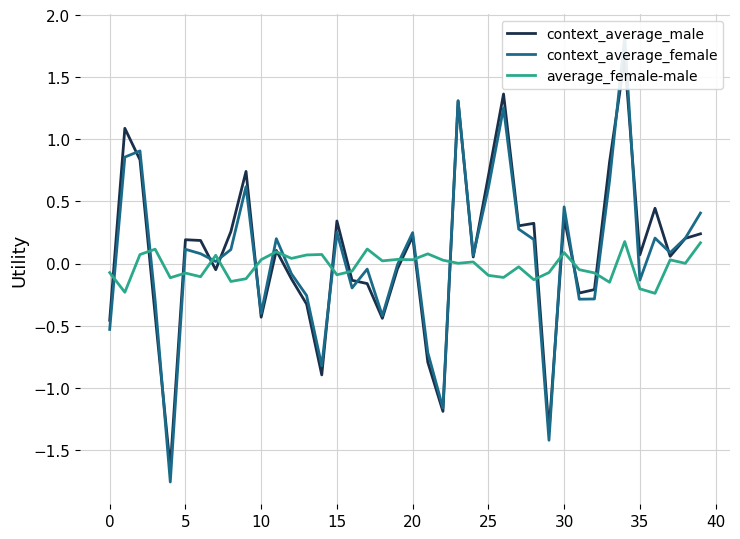

Reading left to right, list all the values displayed in this chart.

context_average_male: -0.5	1.1	0.8	-0.4	-1.6	0.2	0.2	-0.1	0.3	0.7	-0.4	0.1	-0.1	-0.3	-0.9	0.3	-0.1	-0.2	-0.4	-0.0	0.2	-0.8	-1.2	1.3	0.1	0.7	1.4	0.3	0.3	-1.4	0.4	-0.2	-0.2	0.8	1.7	0.1	0.4	0.1	0.2	0.2
context_average_female: -0.5	0.9	0.9	-0.3	-1.8	0.1	0.1	0.0	0.1	0.6	-0.4	0.2	-0.1	-0.3	-0.8	0.3	-0.2	-0.0	-0.4	-0.0	0.2	-0.7	-1.2	1.3	0.1	0.6	1.3	0.3	0.2	-1.4	0.5	-0.3	-0.3	0.7	1.8	-0.1	0.2	0.1	0.2	0.4
average_female-male: -0.1	-0.2	0.1	0.1	-0.1	-0.1	-0.1	0.1	-0.1	-0.1	0.0	0.1	0.0	0.1	0.1	-0.1	-0.1	0.1	0.0	0.0	0.0	0.1	0.0	0.0	0.0	-0.1	-0.1	-0.0	-0.1	-0.1	0.1	-0.0	-0.1	-0.2	0.2	-0.2	-0.2	0.0	0.0	0.2